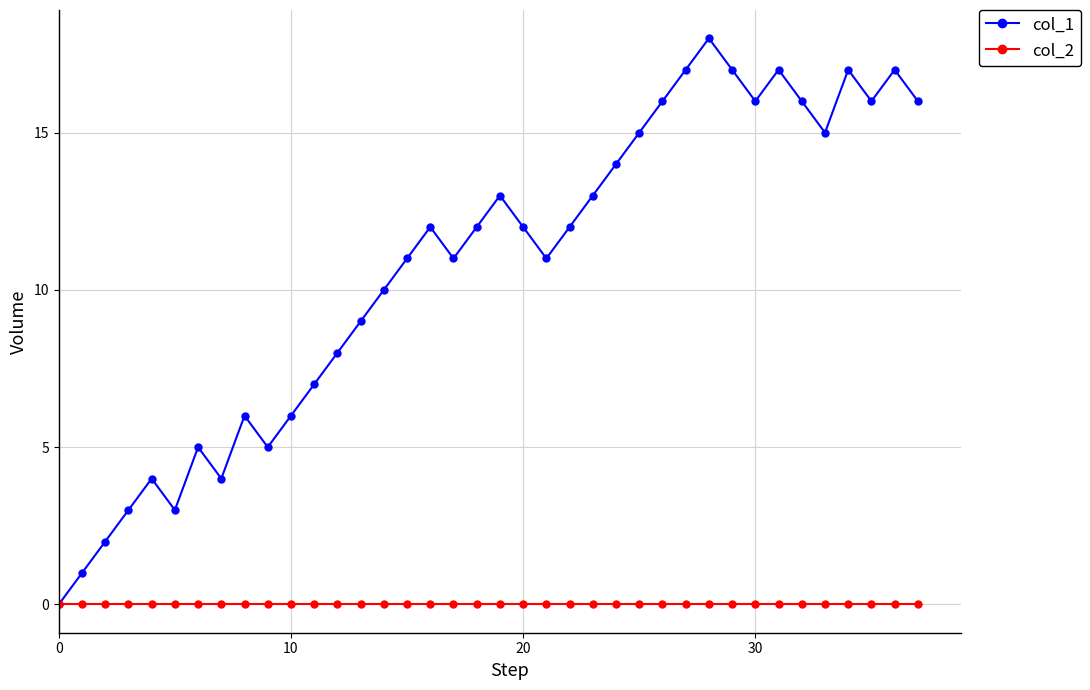

Which series has the largest total across all categories?

col_1